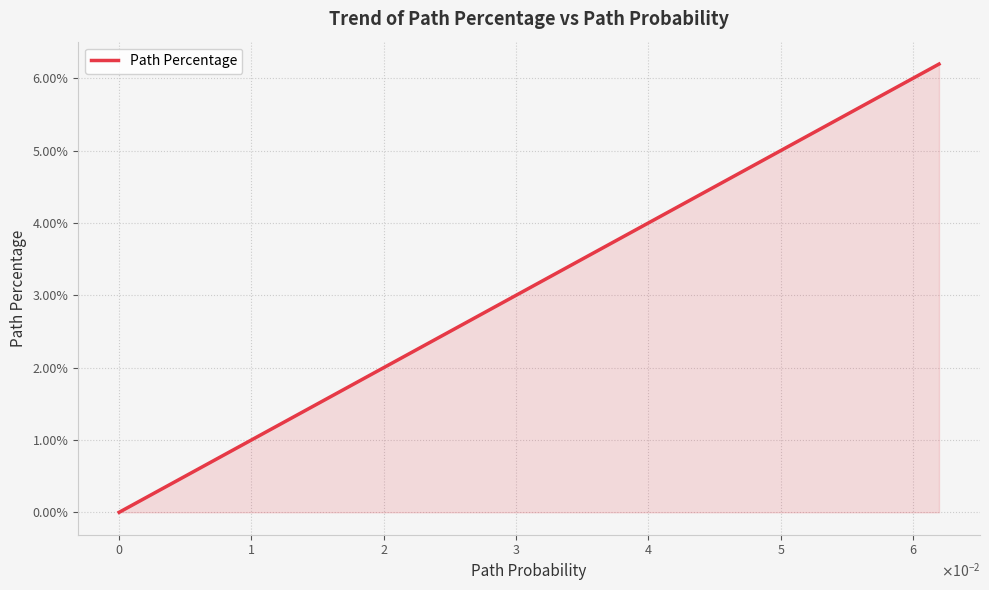

True or false: the data has more than 2 interior local peaks.

False